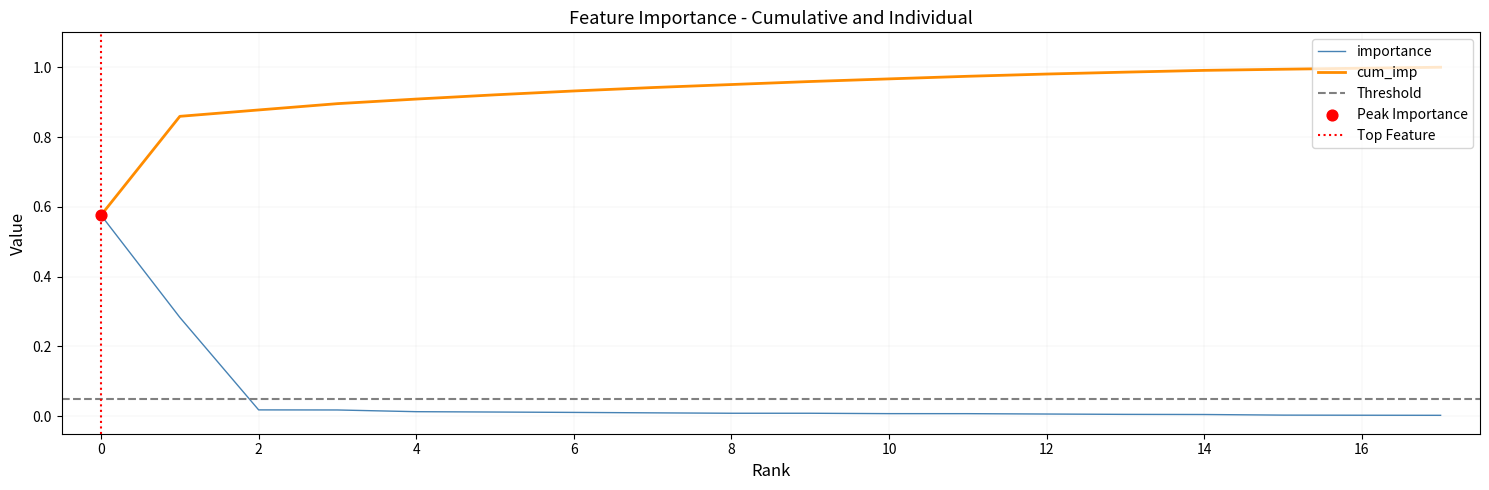

Which series has the largest total across all categories?

cum_imp